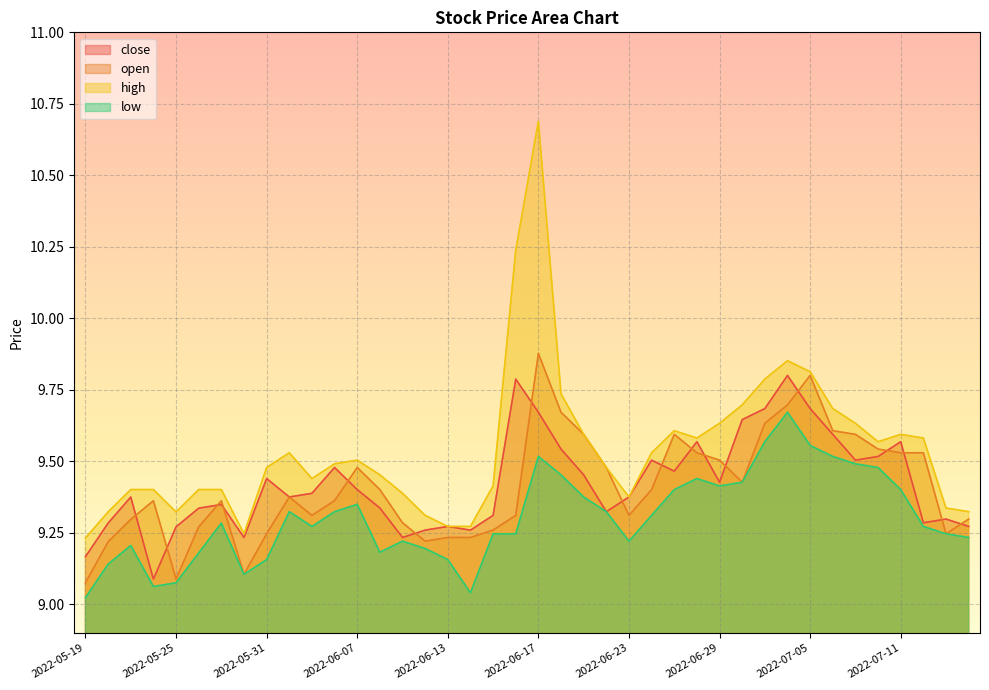

At which category is the sum across all series the highest?

2022-06-17